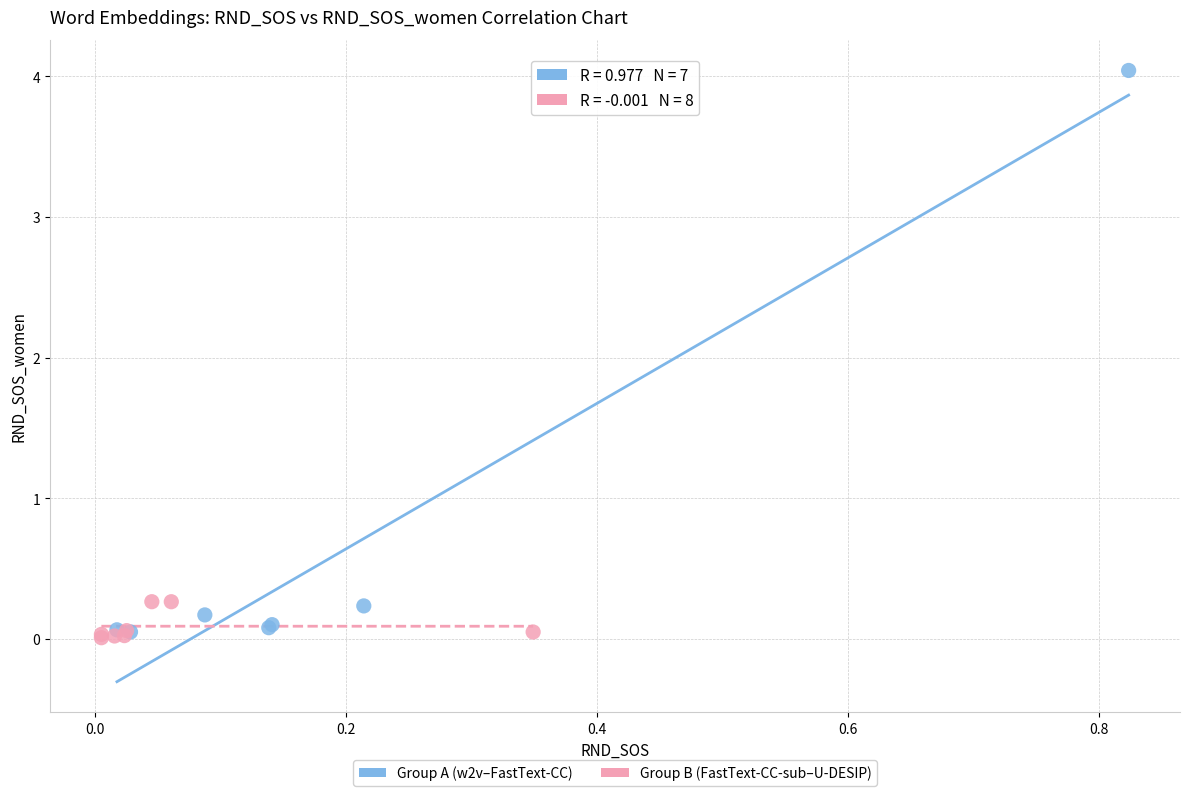

Which series has the widest spread of Y values?

Group A (w2v–FastText-CC)